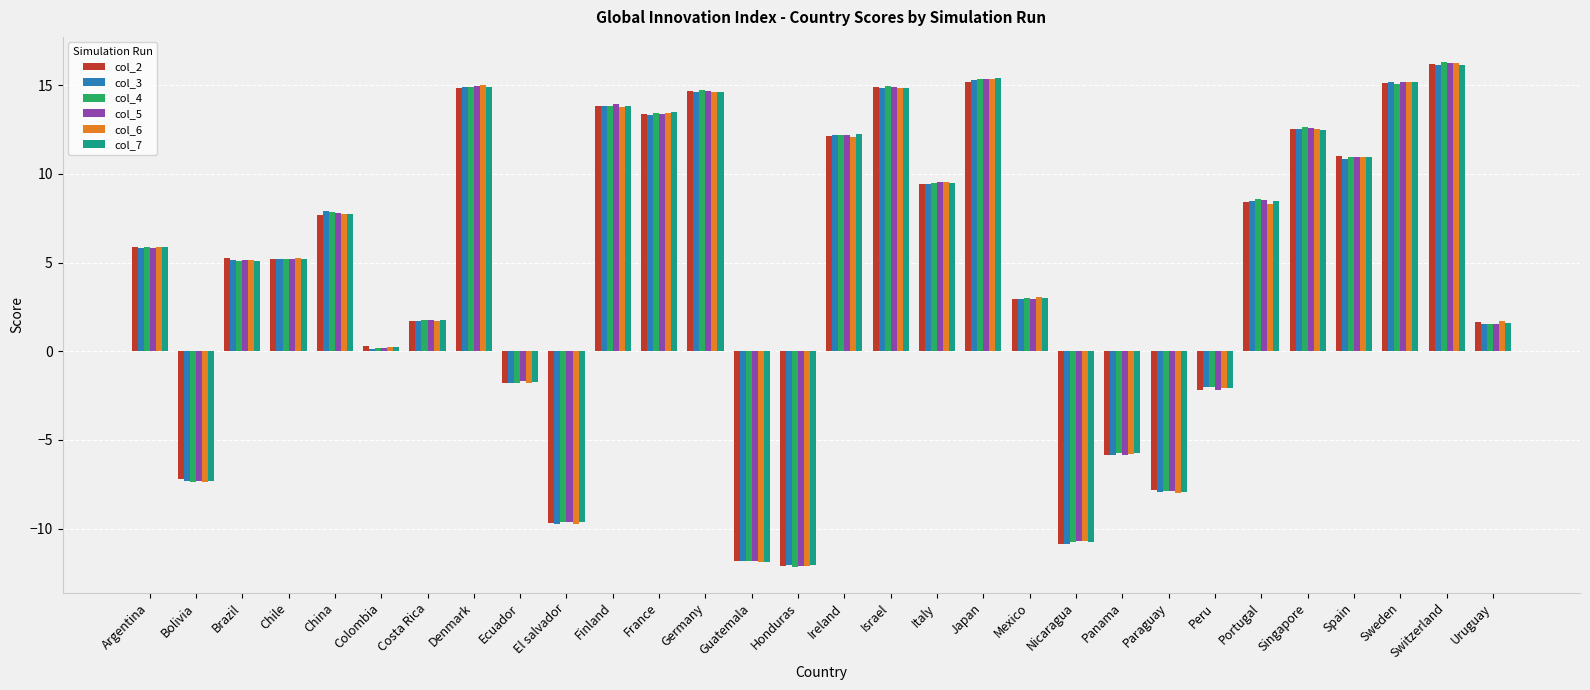

What is the total value across all series at Portugal?

50.8